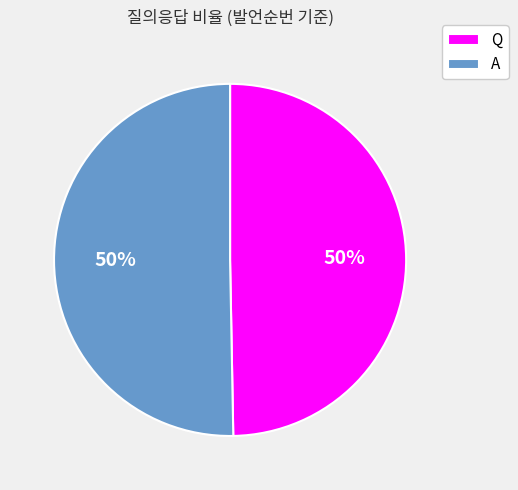

To the nearest percent, what is the average slice percentage?

50%